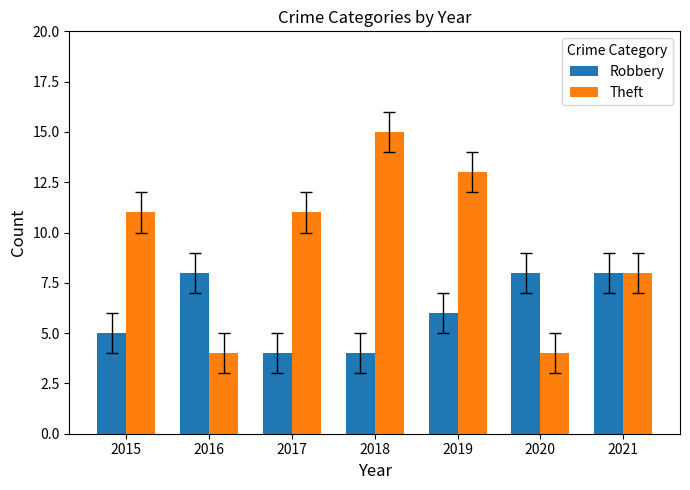

Which series has the largest total across all categories?

Theft